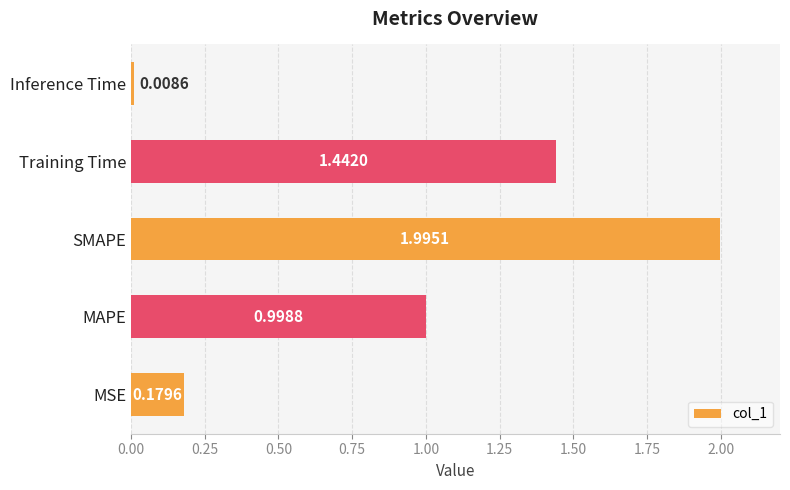

What is the greatest value displayed?

2.0